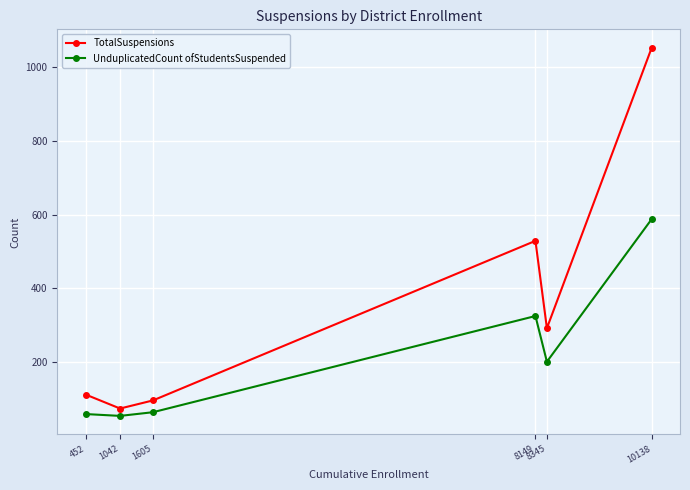

Reading left to right, extract all data points from this chart.

TotalSuspensions: 112	74	96	529	292	1053
UnduplicatedCount ofStudentsSuspended: 59	54	64	325	201	588